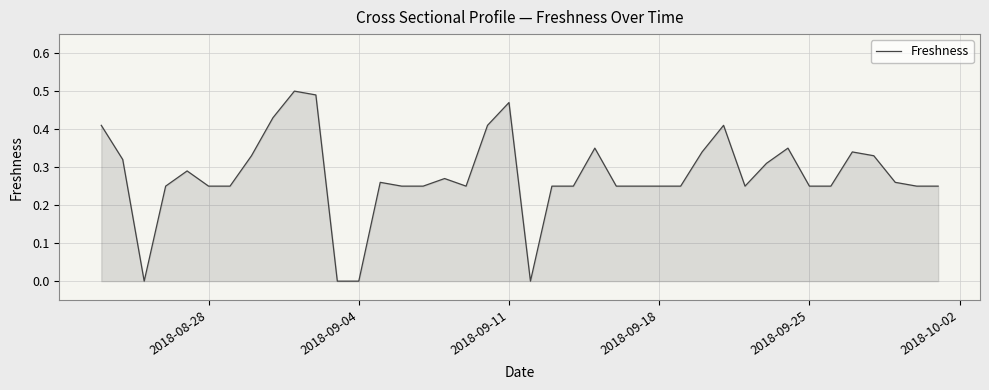

The chart shows a value of -0.2 at 2018-09-04. True or false?

False